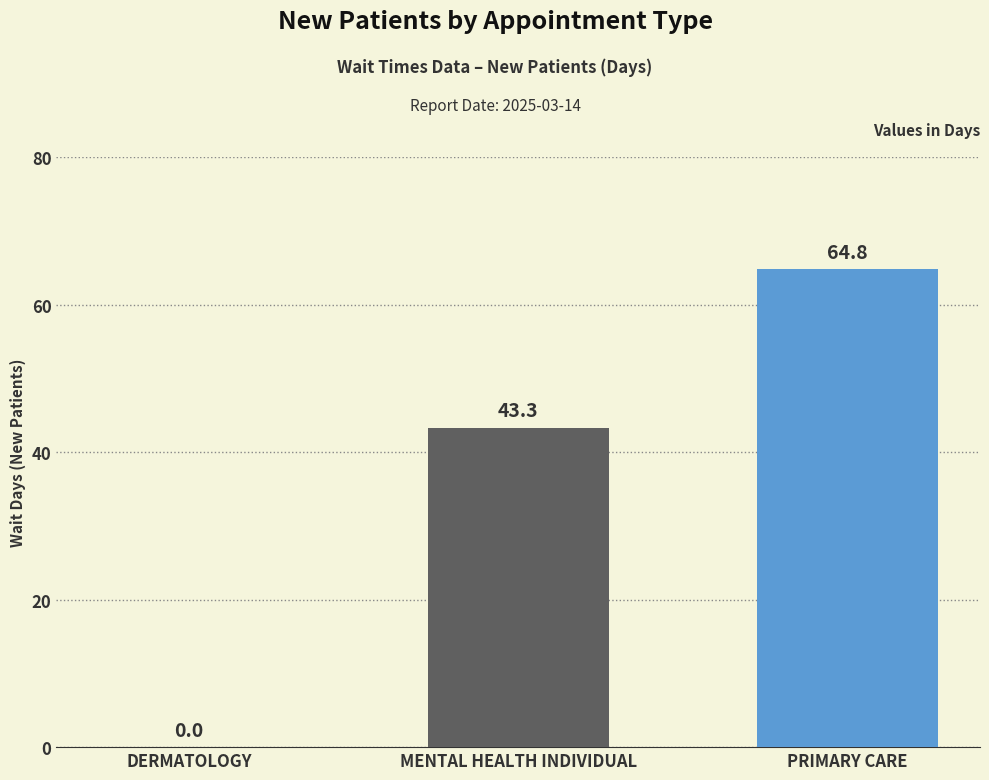

At which label is the value closest to 32?

MENTAL HEALTH INDIVIDUAL